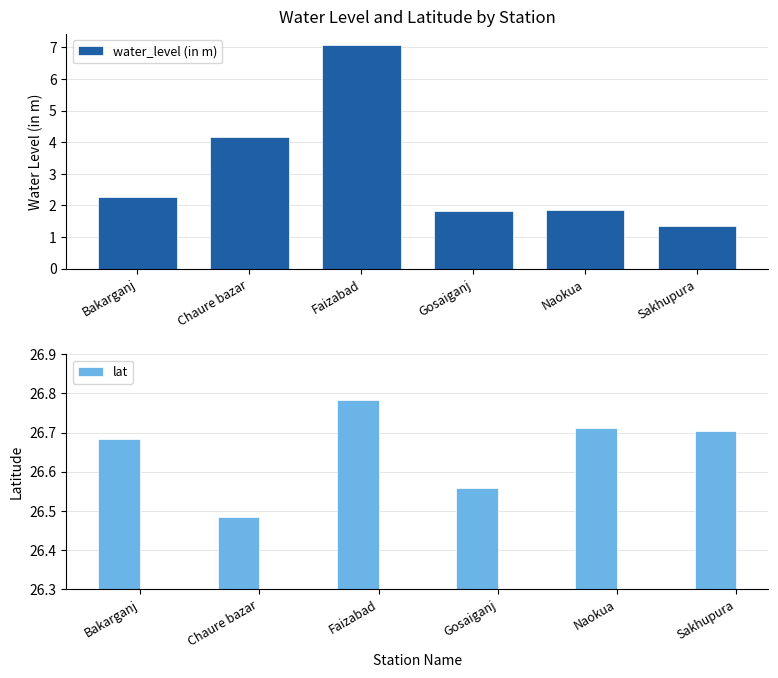

Where is water_level (in m) nearest to the value 4?

Chaure bazar